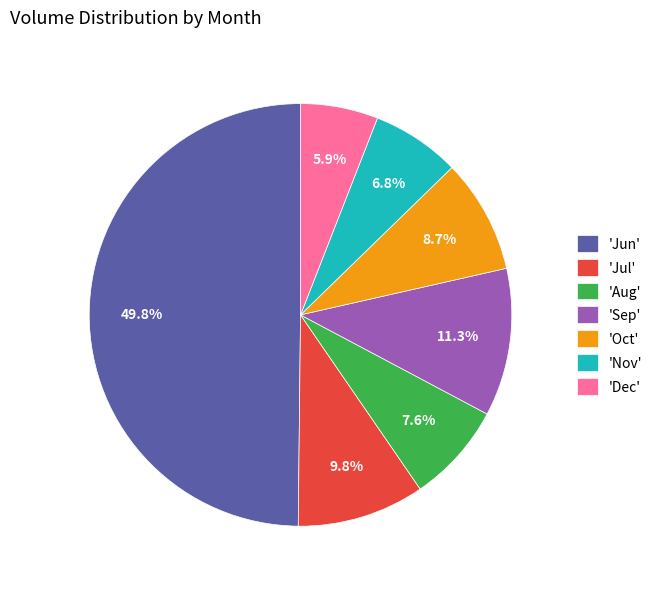

Rank the categories by value from highest to lowest.

'Jun', 'Sep', 'Jul', 'Oct', 'Aug', 'Nov', 'Dec'